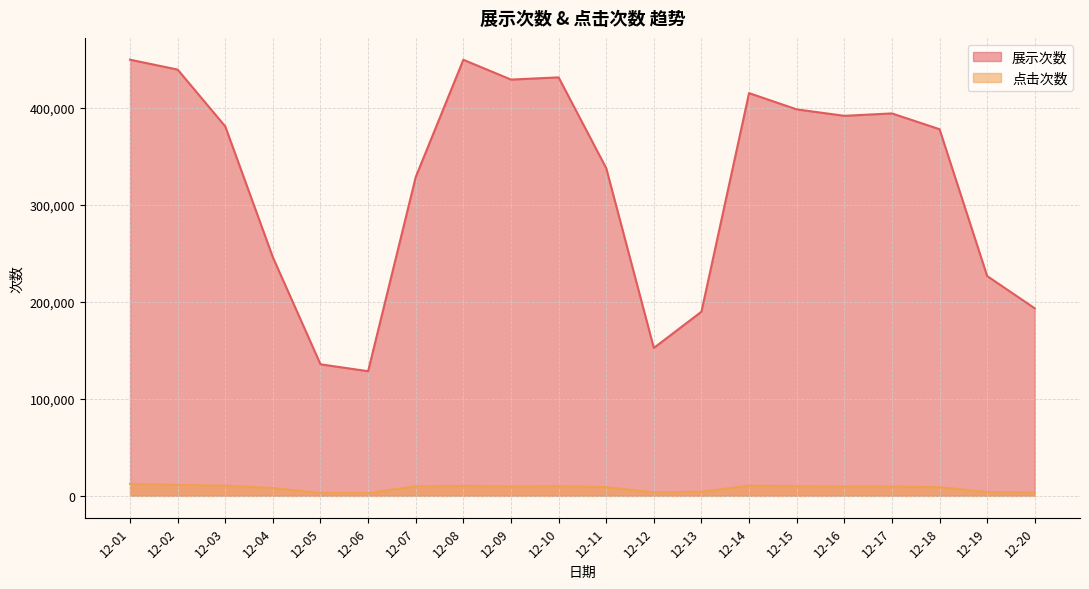

Read the 点击次数 value at 12-07.

9837